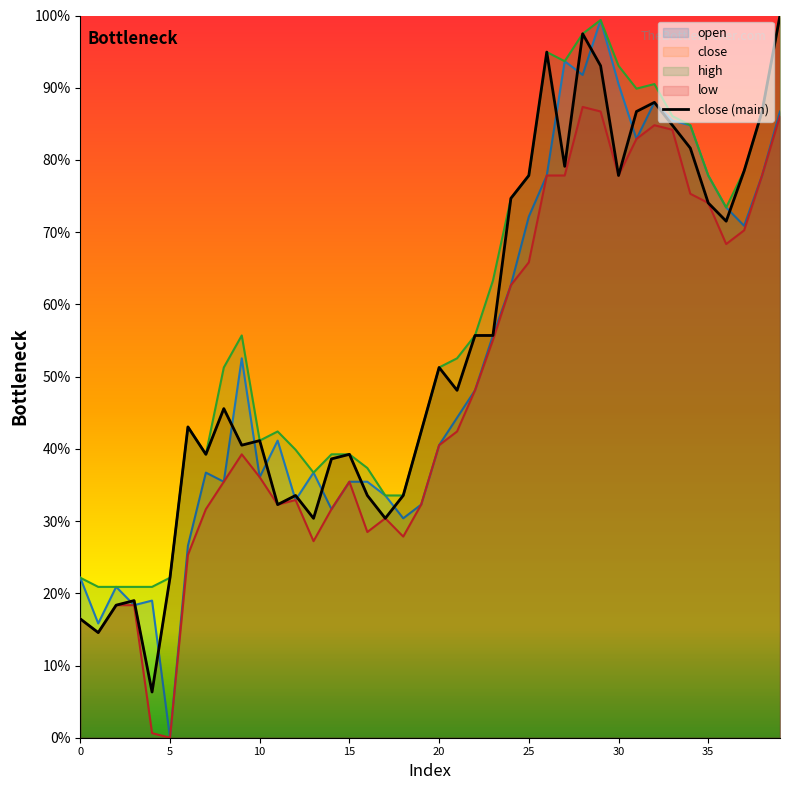

What is the average value?

54.4